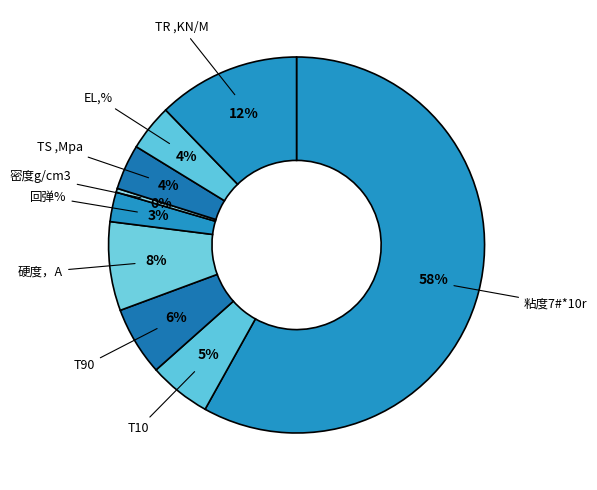

To the nearest percent, what is the difference between the largest and smallest slice percentages?

58%